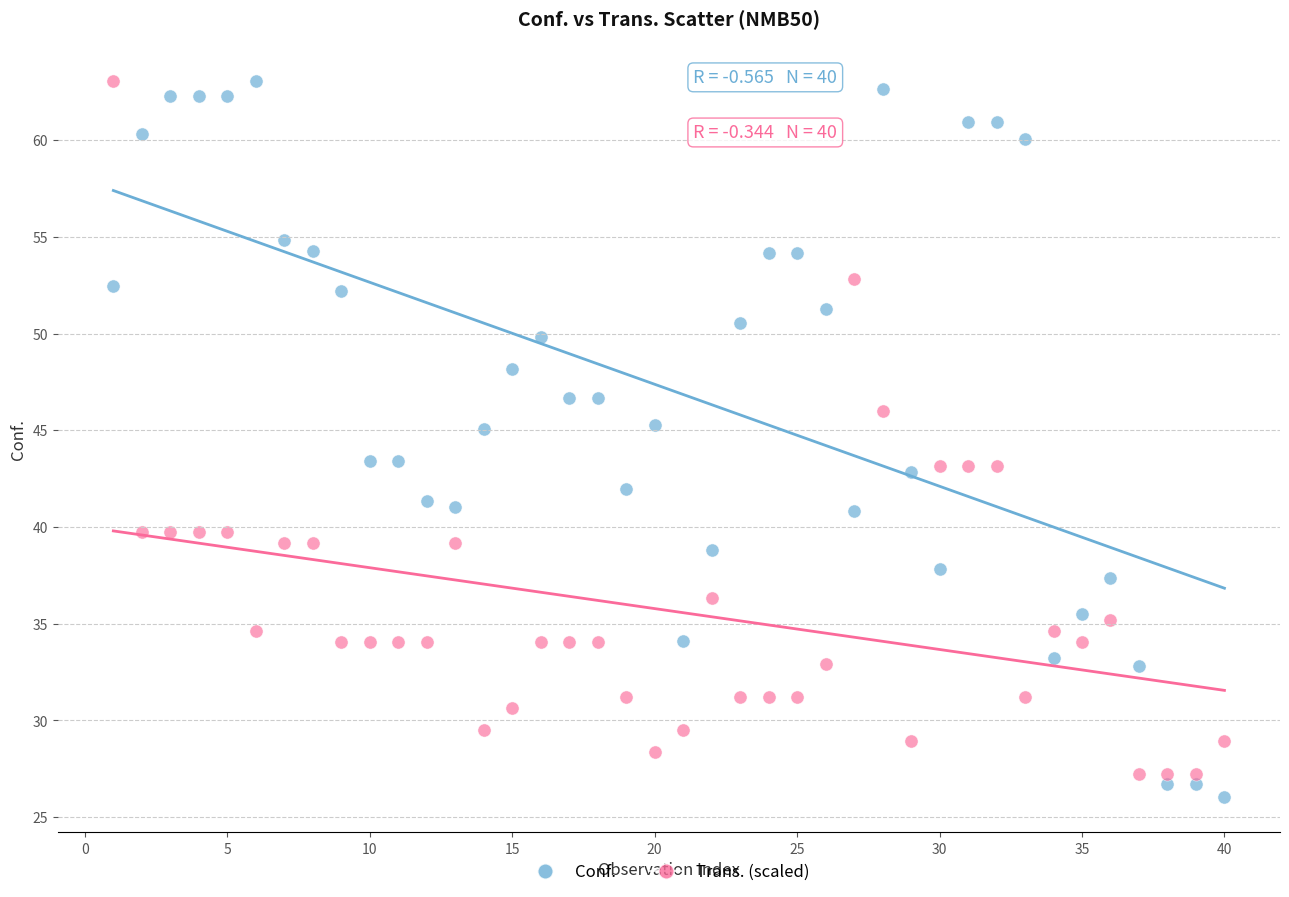

Across all data points, what is the range of X values (max minus min)?

39.0